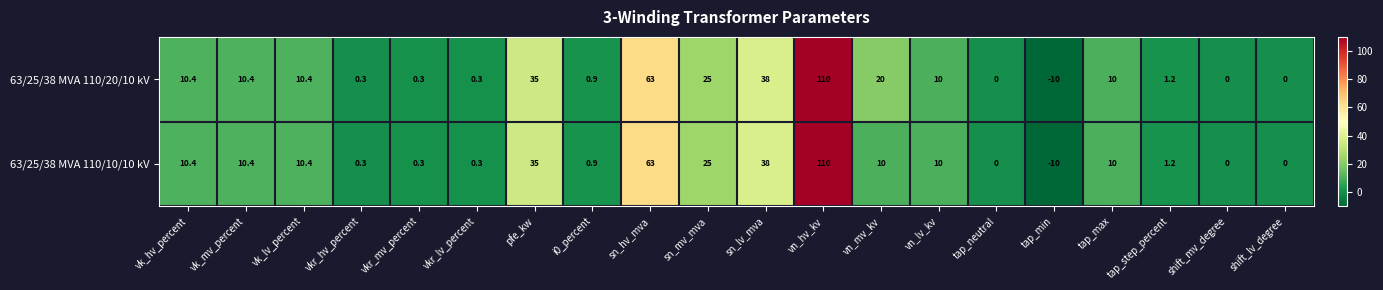

At which label does 63/25/38 MVA 110/10/10 kV reach its peak?

vn_hv_kv